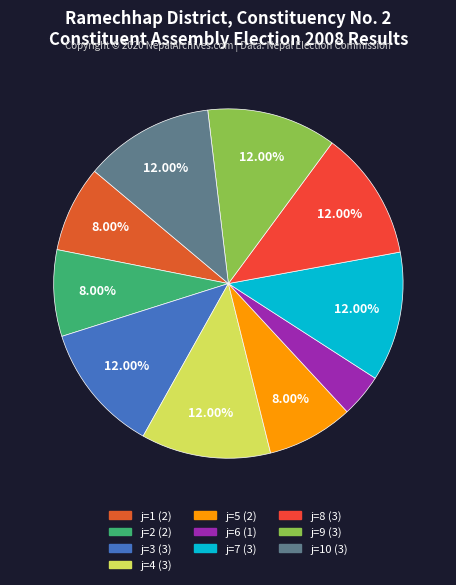

Is there any slice that represents more than half of the pie?

No